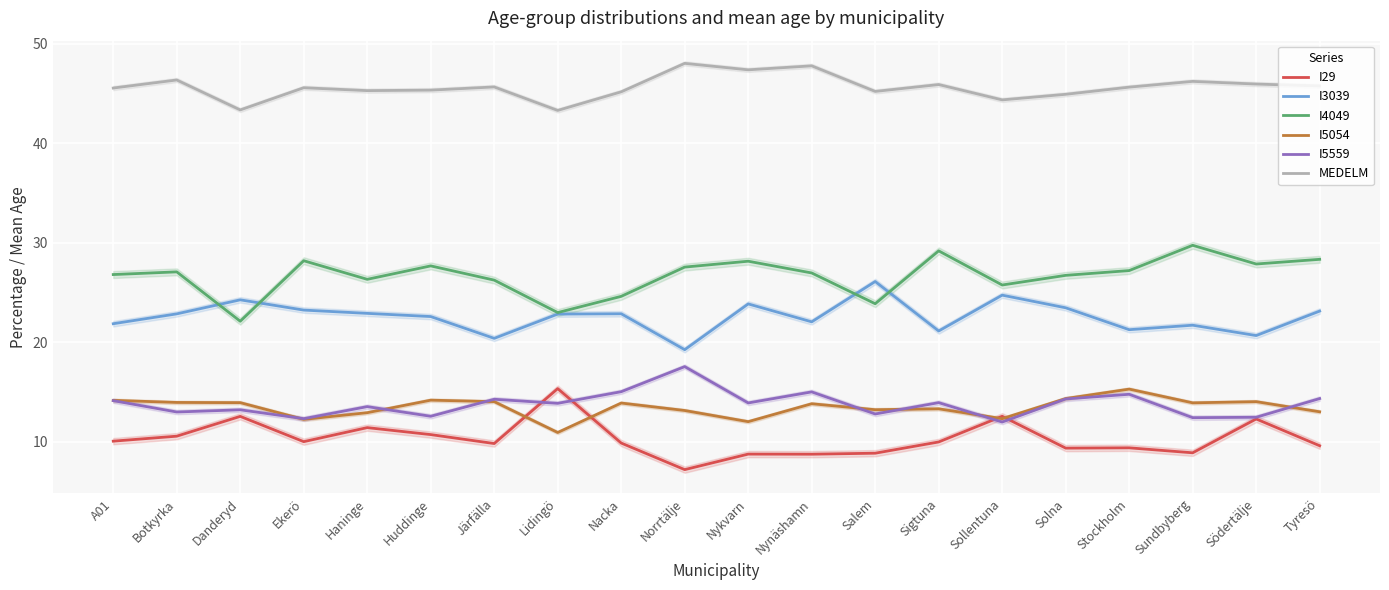

How many lines are shown in the chart?

6